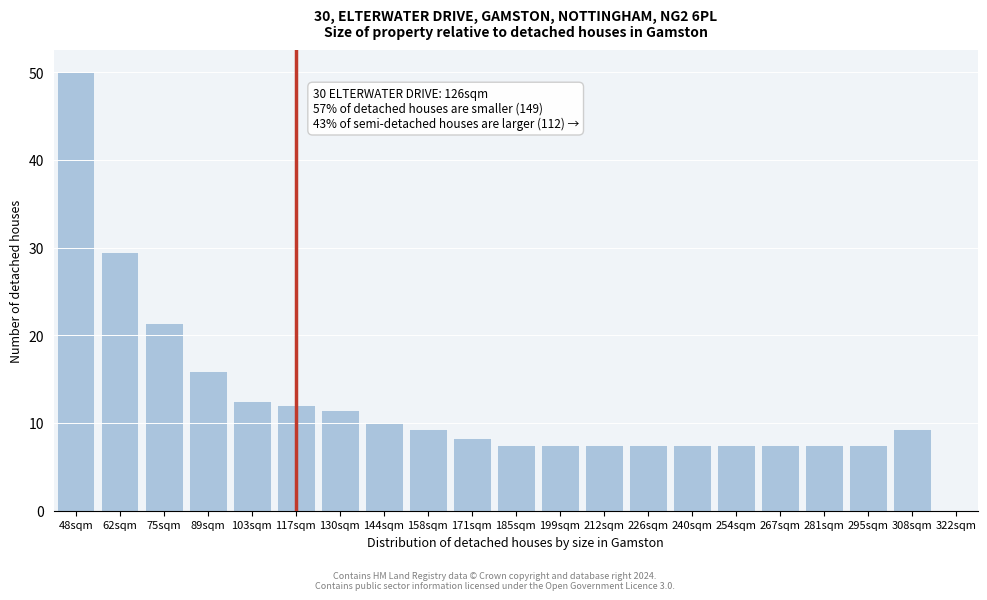

Reading right to left, what are all the values shown in this chart?

9.3	7.5	7.5	7.5	7.5	7.5	7.5	7.5	7.5	7.5	8.3	9.3	10.1	11.5	12.0	12.5	15.9	21.3	29.4	50.0